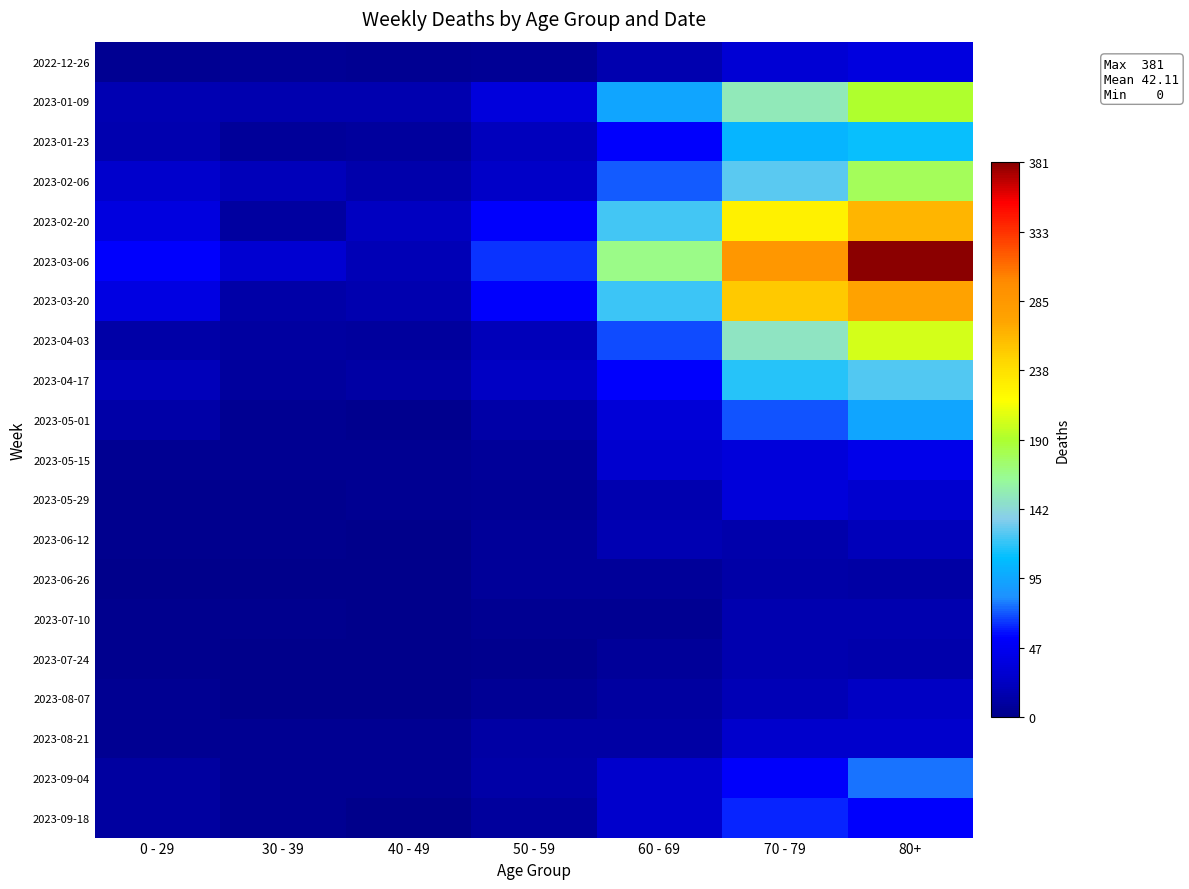

What is the maximum value shown in the chart?

381